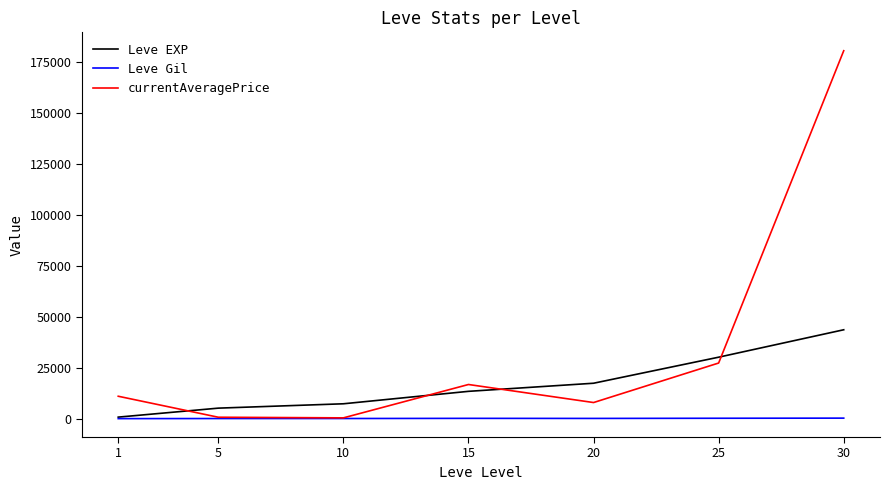

List the series in order of their peak value, lowest first.

Leve Gil, Leve EXP, currentAveragePrice